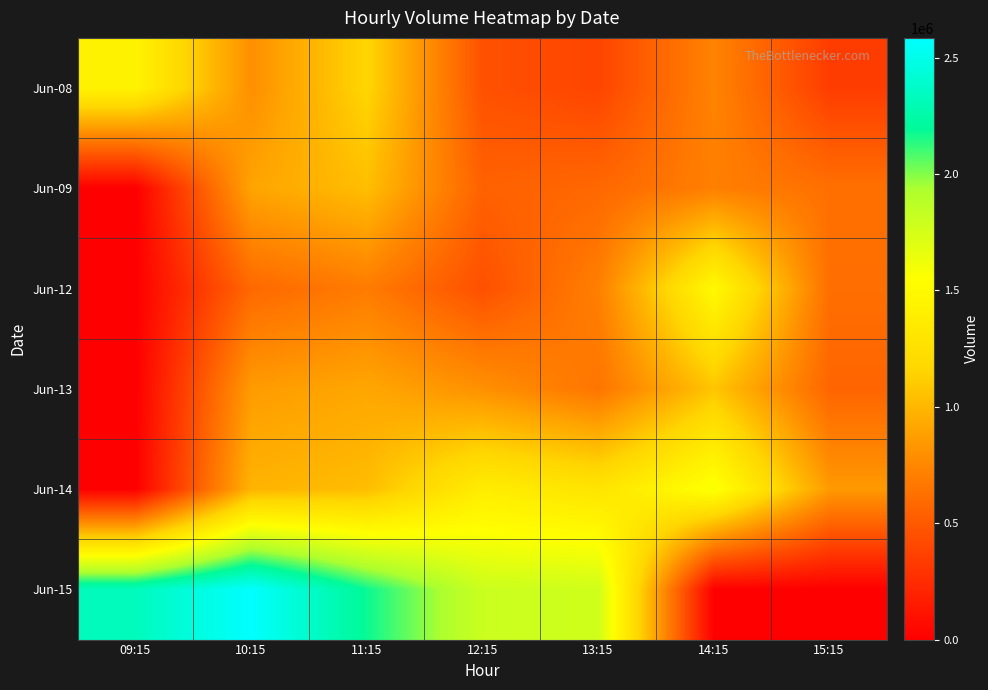

Reading left to right, extract all data points from this chart.

Jun-08: 09:15=1432552	10:15=793698	11:15=1161435	12:15=455461	13:15=388807	14:15=730922	15:15=341749
Jun-09: 09:15=0	10:15=902200	11:15=1038233	12:15=544792	13:15=580219	14:15=709352	15:15=624376
Jun-12: 09:15=0	10:15=583416	11:15=688317	12:15=449712	13:15=711219	14:15=1497403	15:15=613361
Jun-13: 09:15=0	10:15=857276	11:15=915623	12:15=801898	13:15=650838	14:15=1074037	15:15=564349
Jun-14: 09:15=0	10:15=984339	11:15=1033138	12:15=1377397	13:15=1295850	14:15=1585694	15:15=847697
Jun-15: 09:15=2330758	10:15=2585092	11:15=2181320	12:15=1797226	13:15=1776990	14:15=0	15:15=0